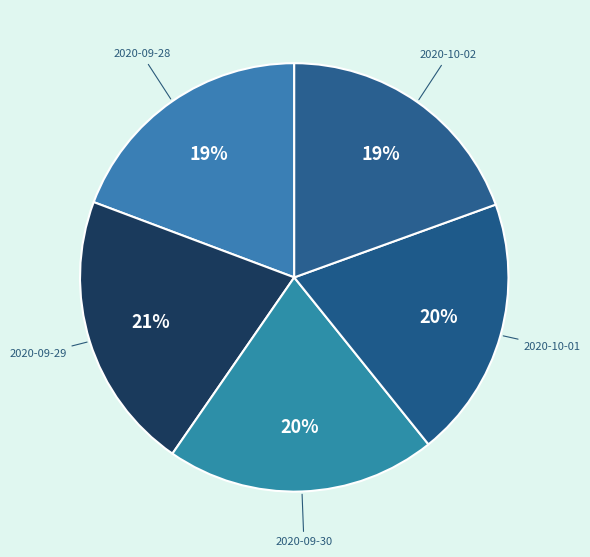

Count the number of slices in the pie.

5